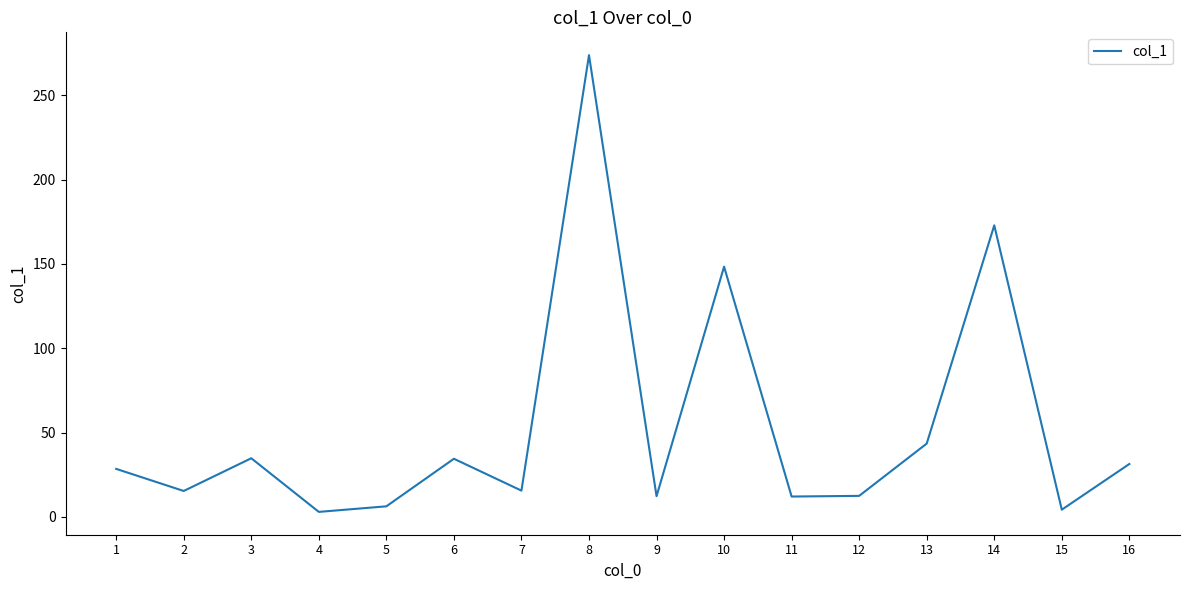

Where does the data first go above 28?

1